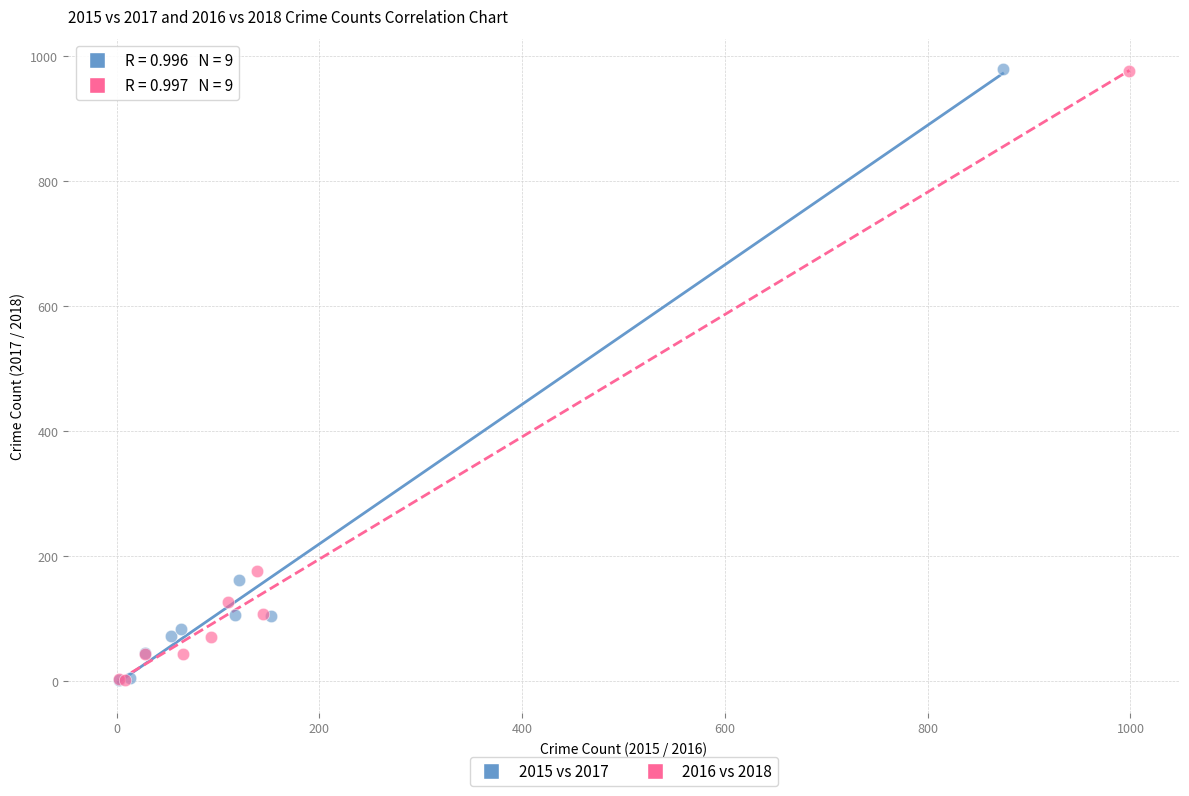

What are all the series names shown in the legend?

2015 vs 2017, 2016 vs 2018